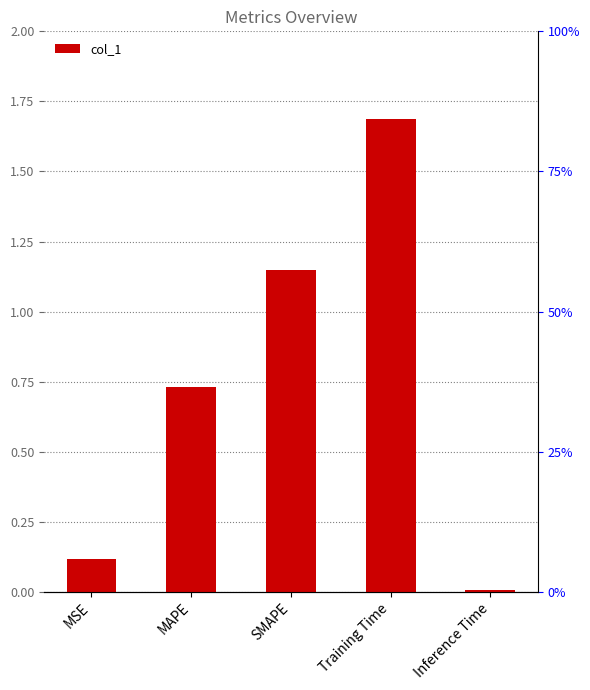

How many distinct data groups are displayed?

1